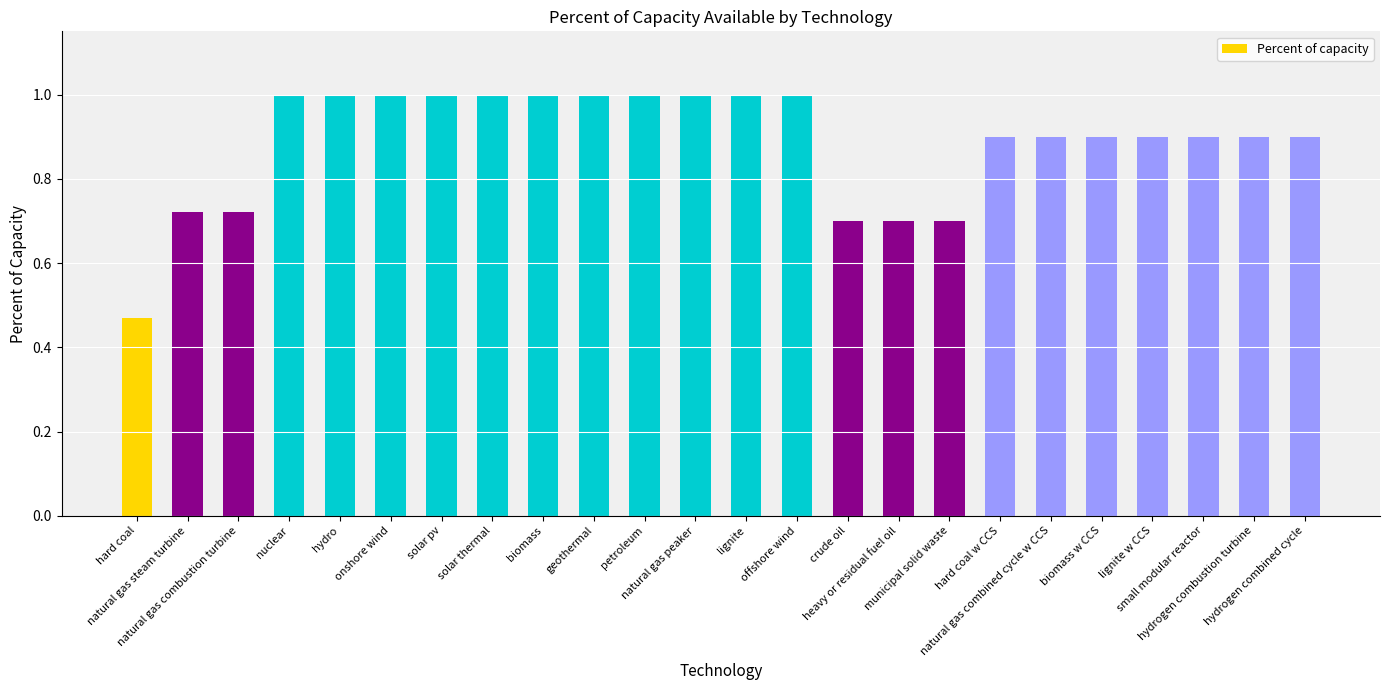

How many bars are there in total?

24